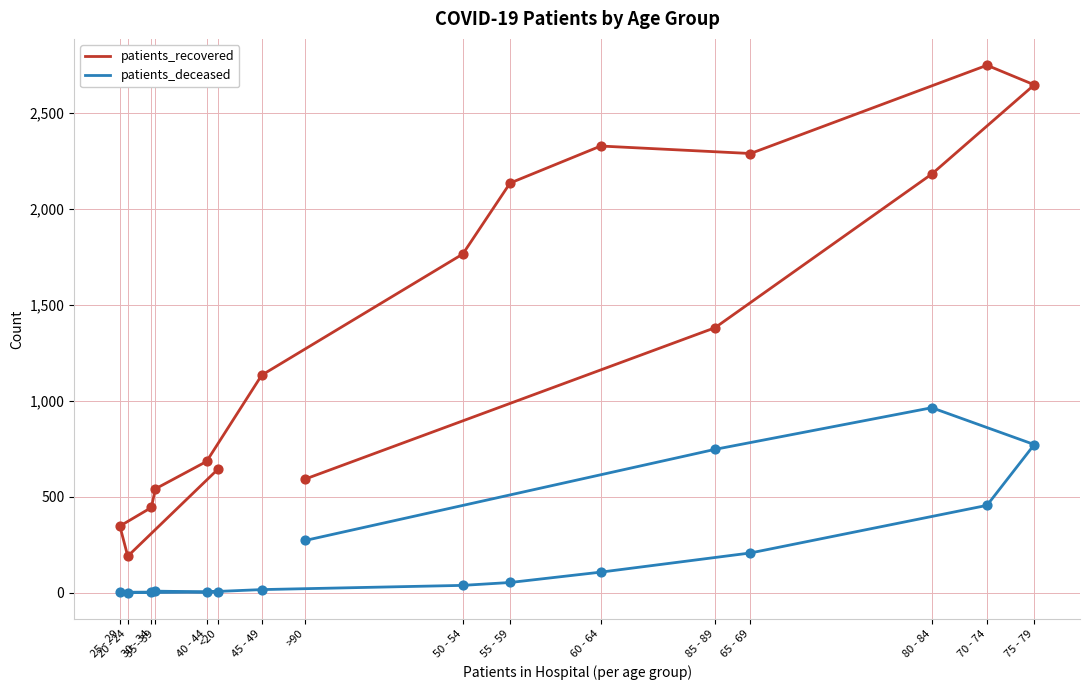

Which series has the widest spread of Y values?

patients_recovered